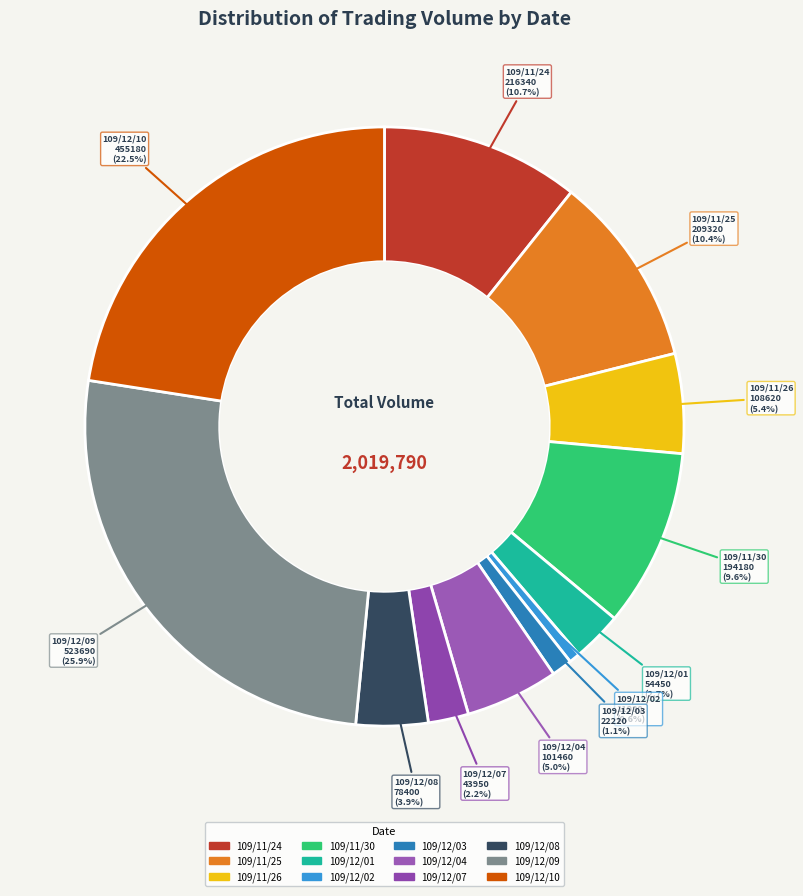

How many slices are in this pie chart?

12